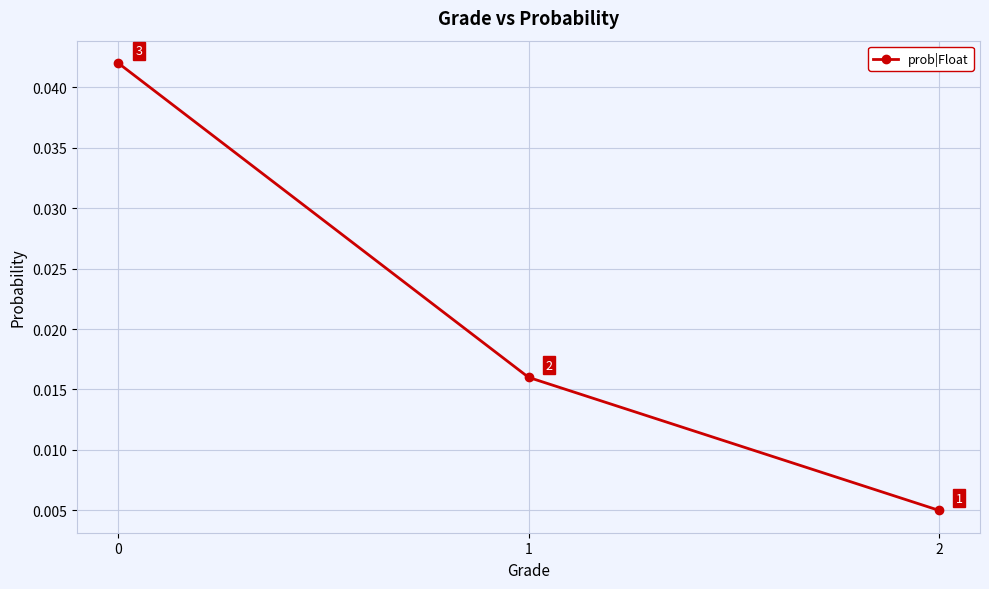

Rank the categories by value from highest to lowest.

0, 1, 2